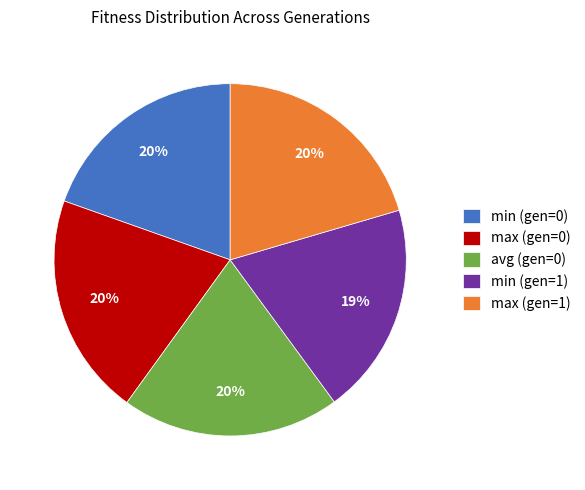

Do max (gen=0) and min (gen=0) together represent more than half of the pie?

No